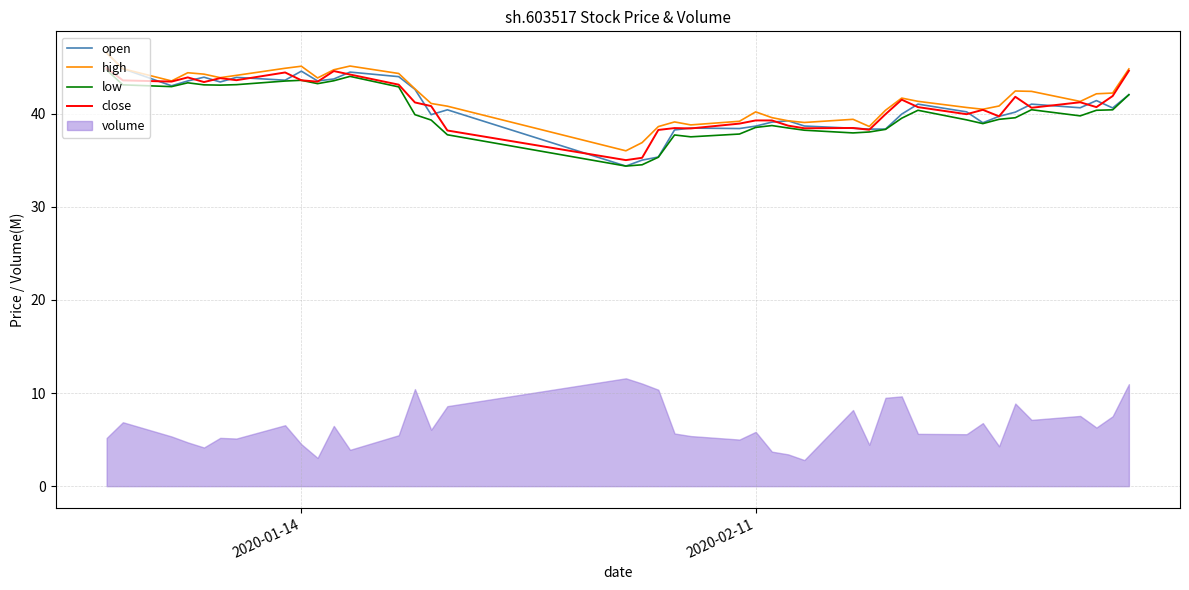

Which series changed the most between 2020-01-14 and 2020-02-11?

open